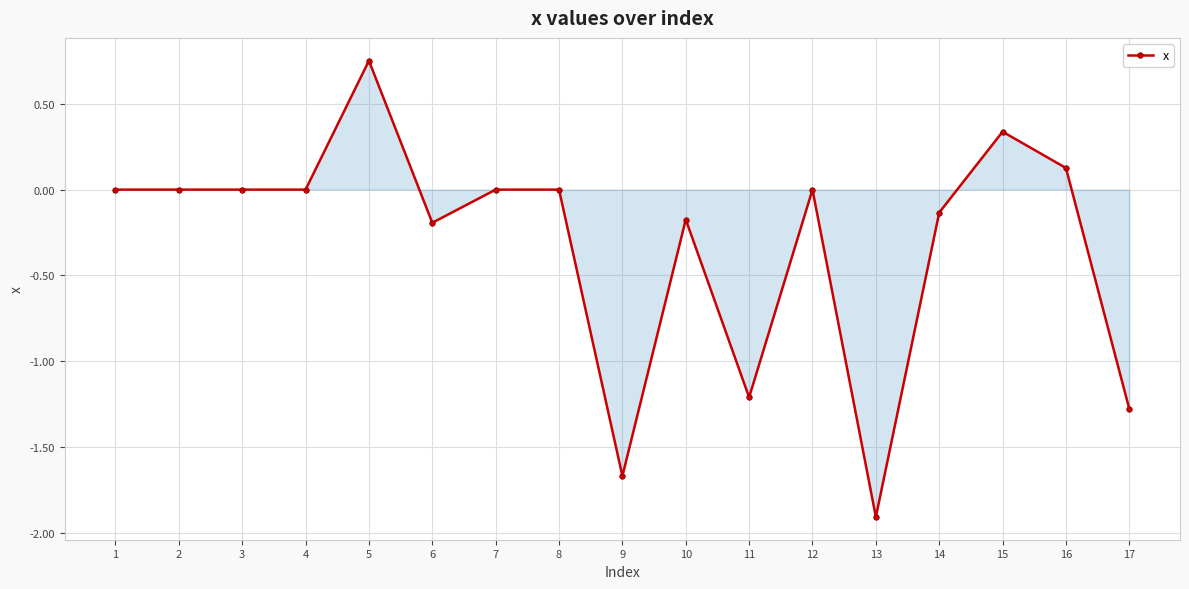

The chart shows a value of 0.0 at 3. True or false?

True